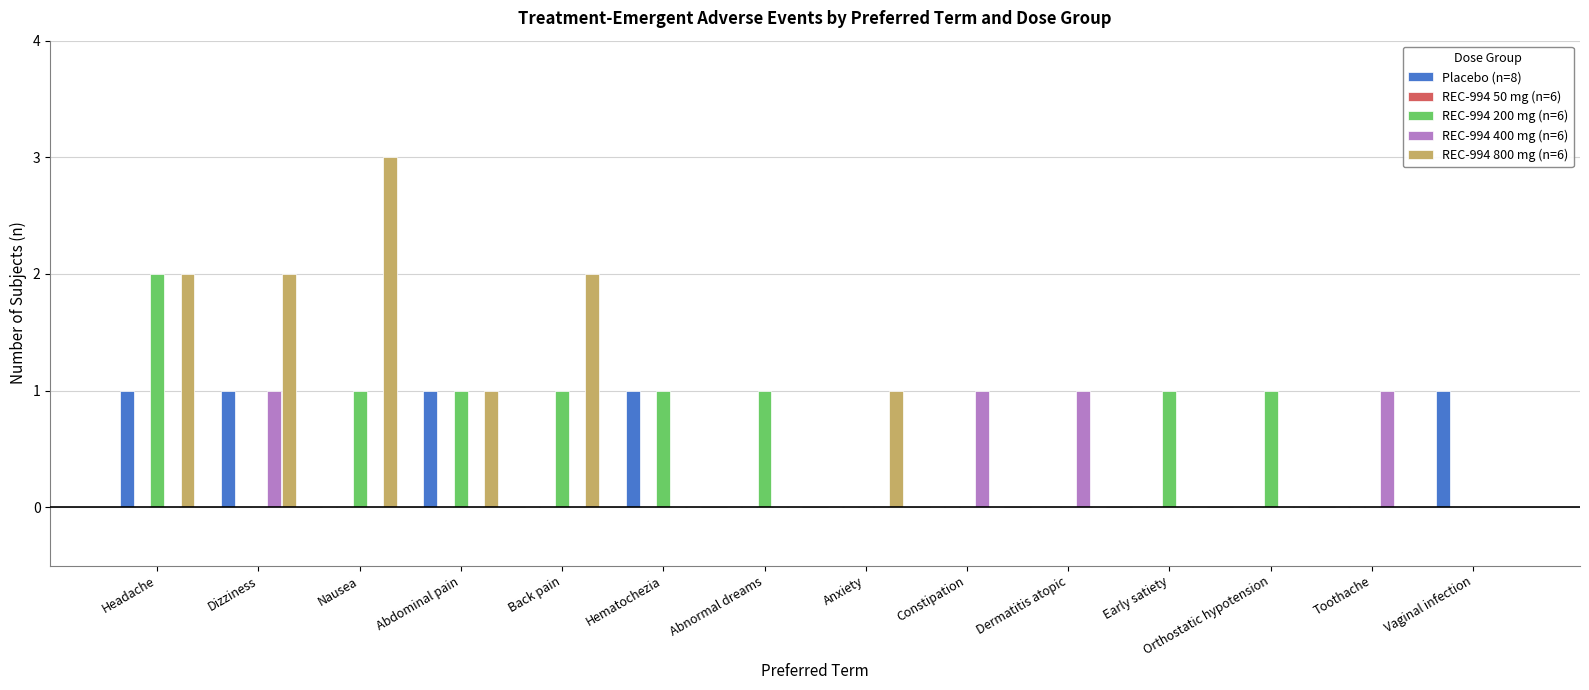

The value of Placebo (n=8) at Dizziness is 1. True or false?

True